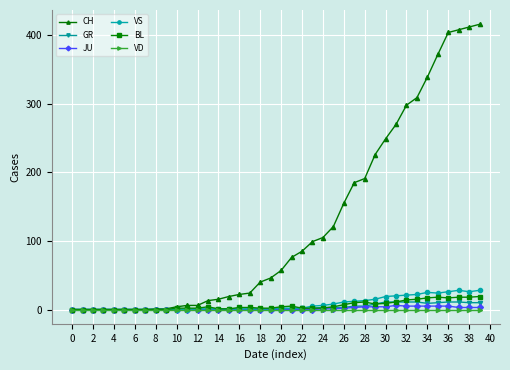

Which series has the widest spread of values?

CH